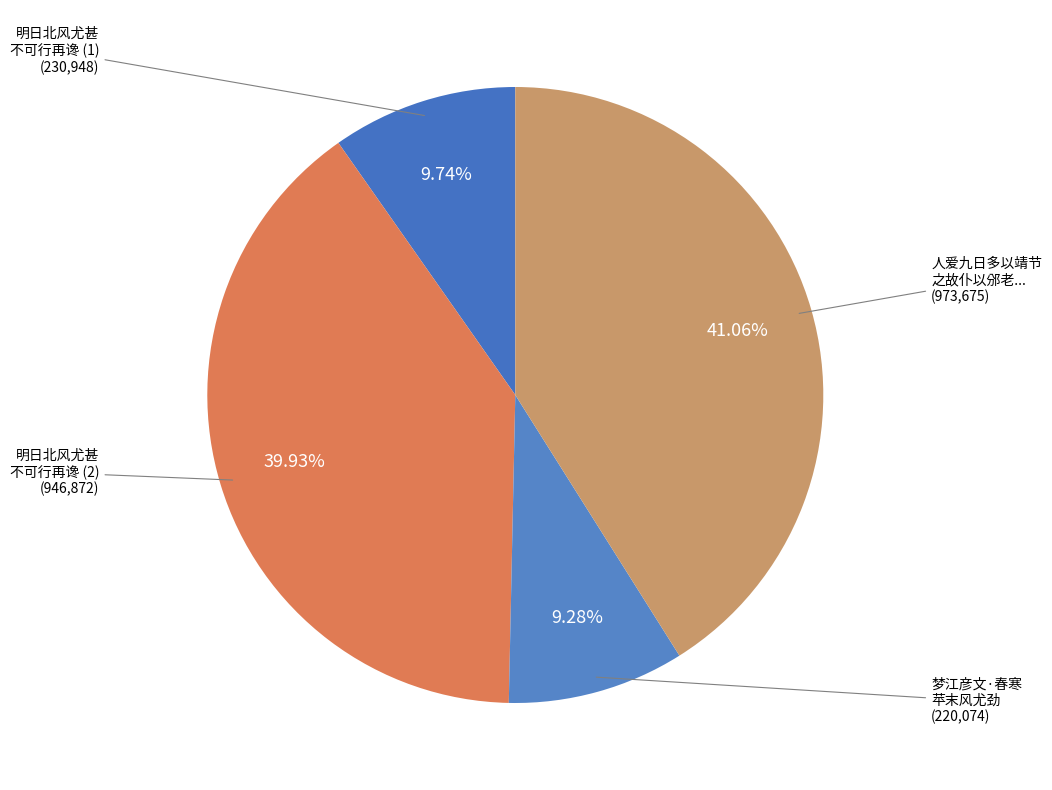

How many slices are in this pie chart?

4